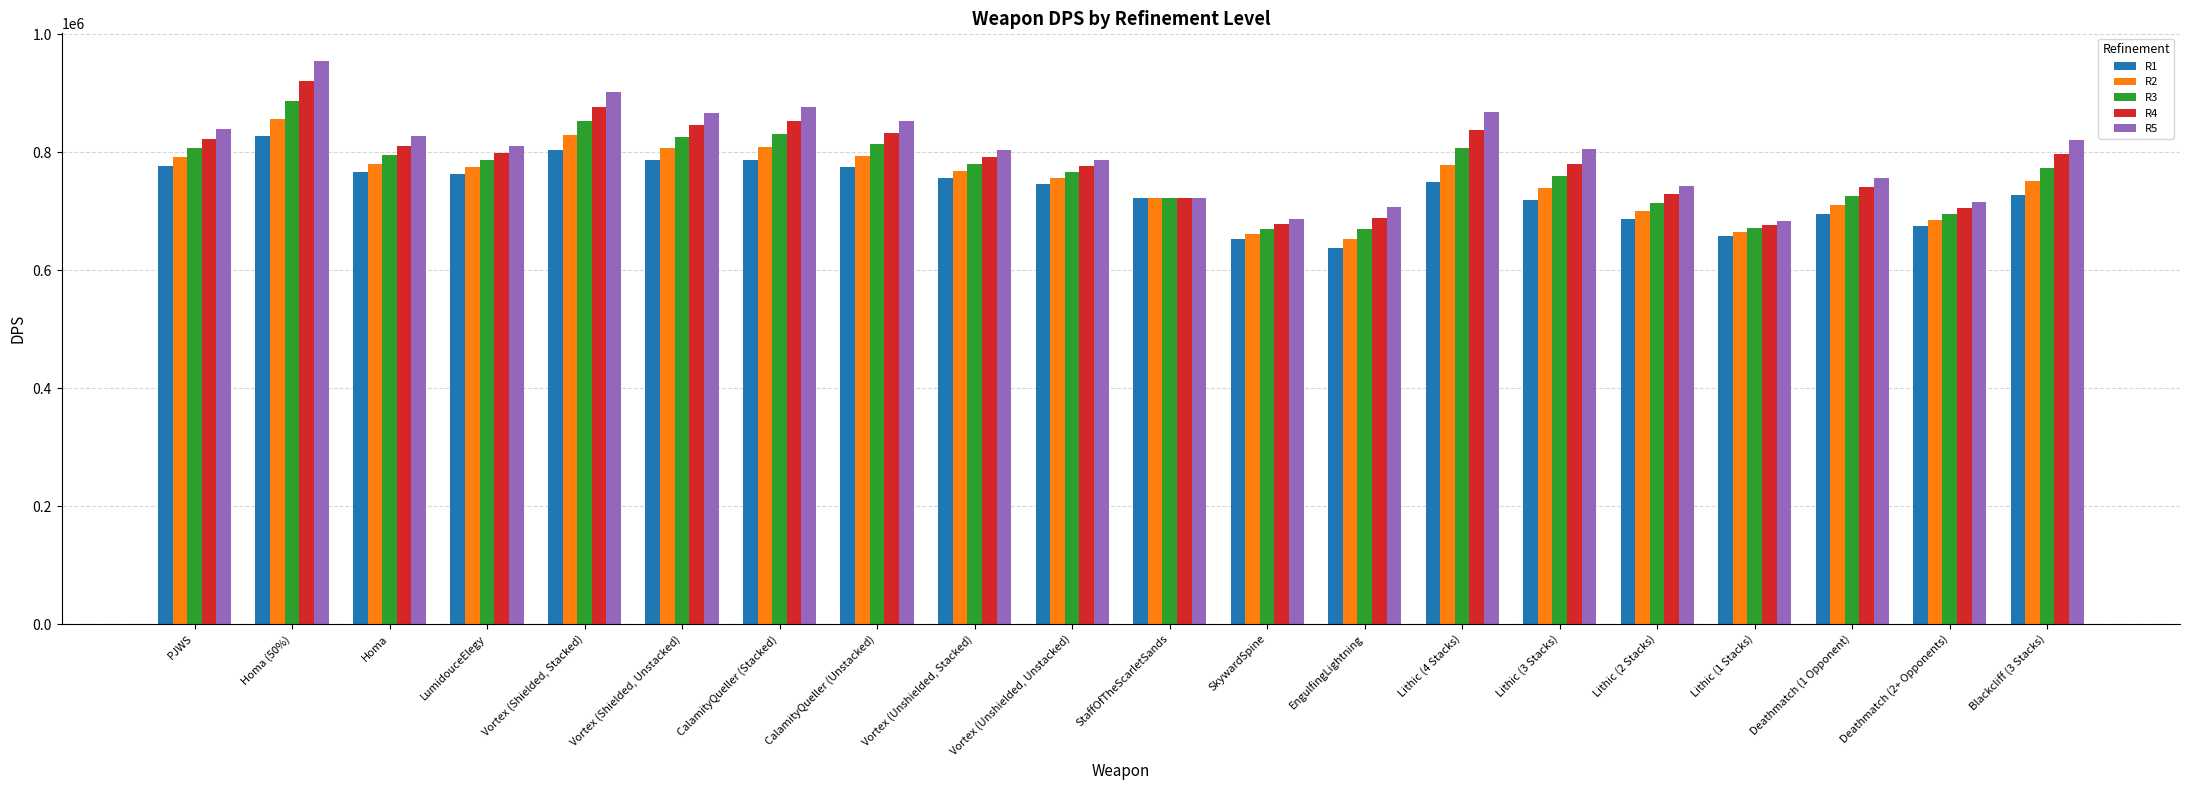

How many bars are there in each group?

5